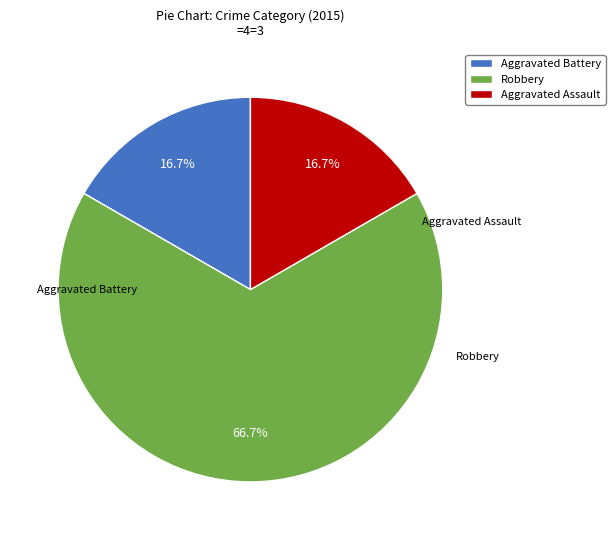

The Robbery slice represents 67% of the pie. True or false?

True